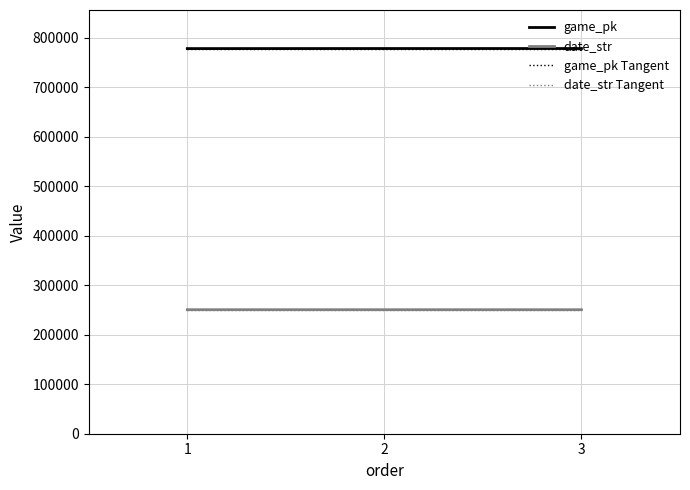

Between 3 and 2, which is larger?

3